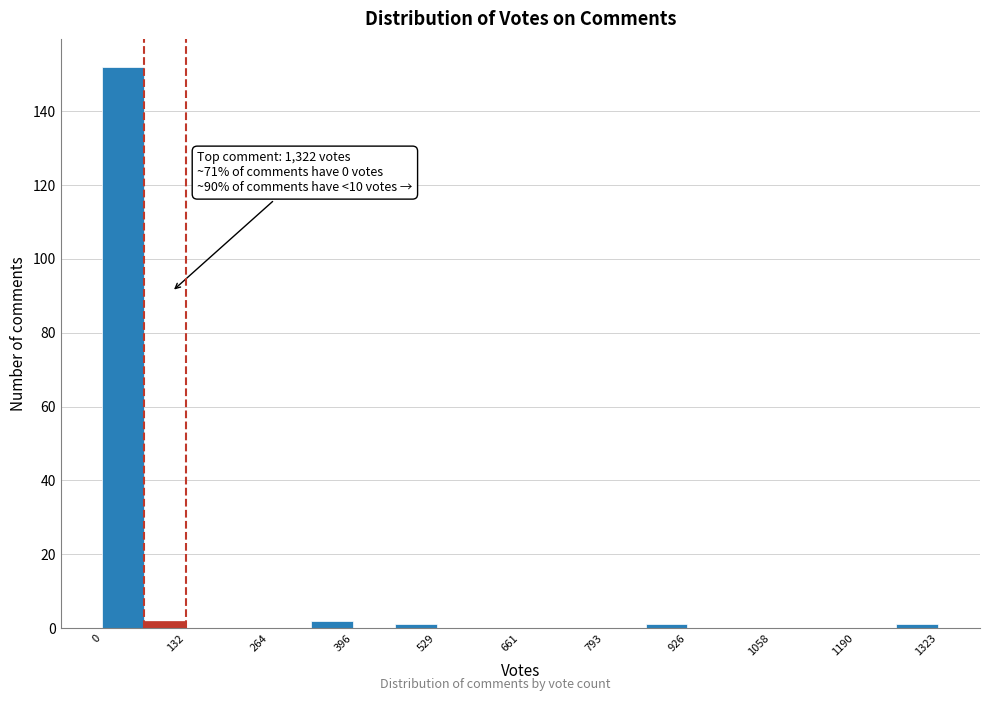

Around what value on the x-axis is the tallest bar? Give the approximate position of its centre, as read against the axis.

40